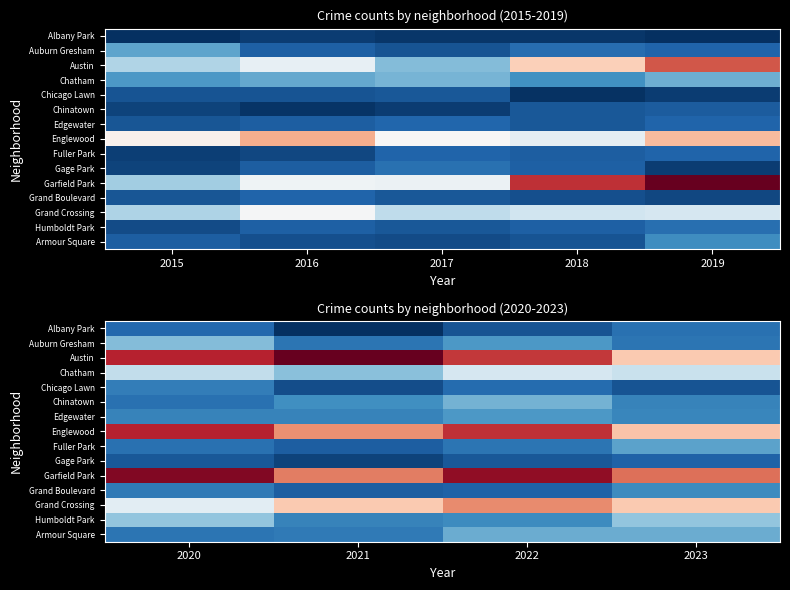

What is the greatest value displayed?

104